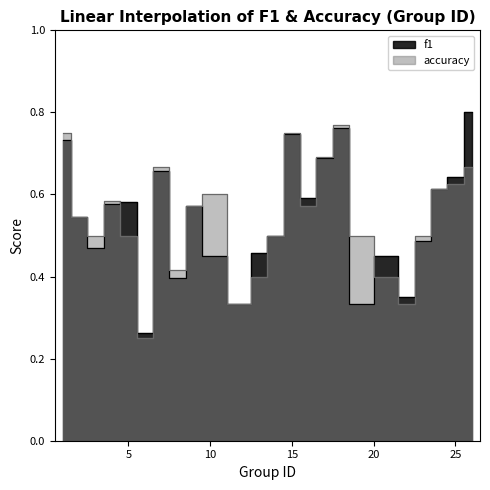

What is the approximate value of accuracy at 9?

0.6